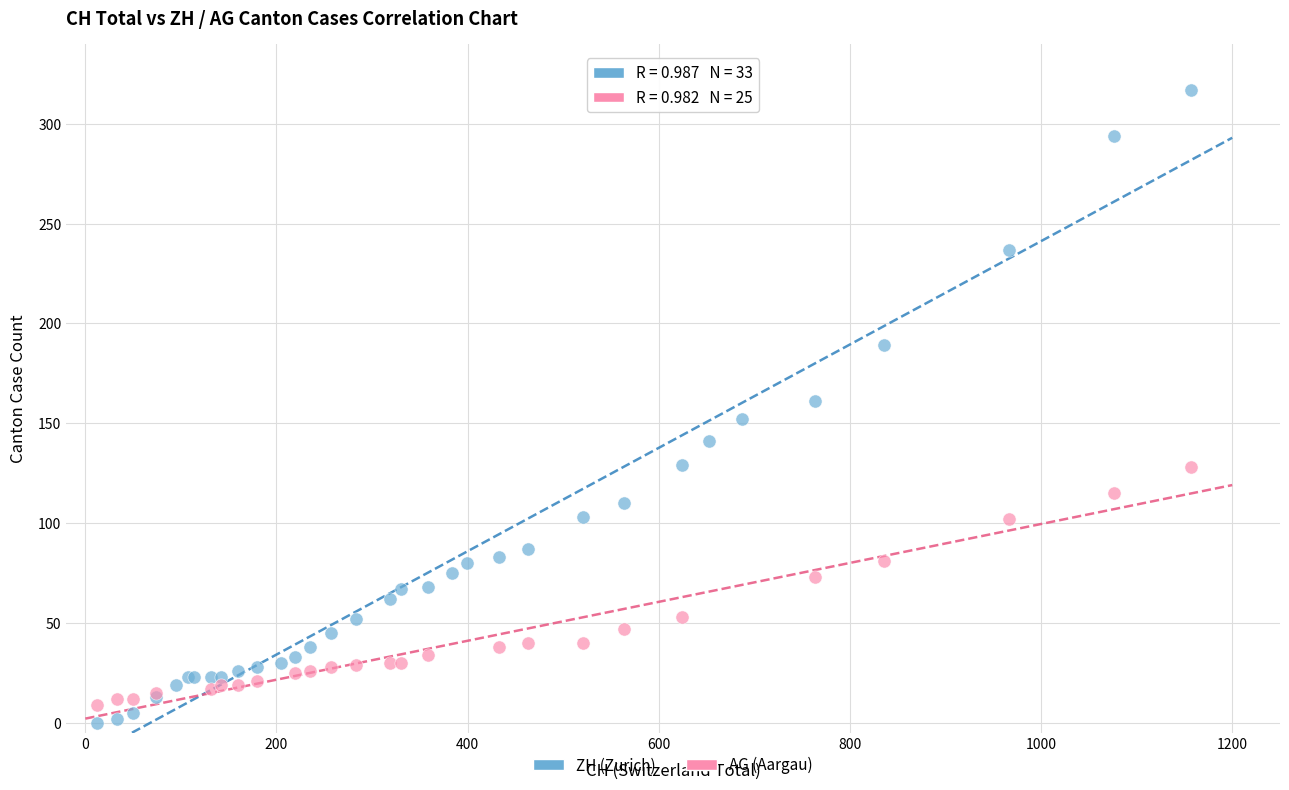

Which series contains the highest Y value?

ZH (Zurich)